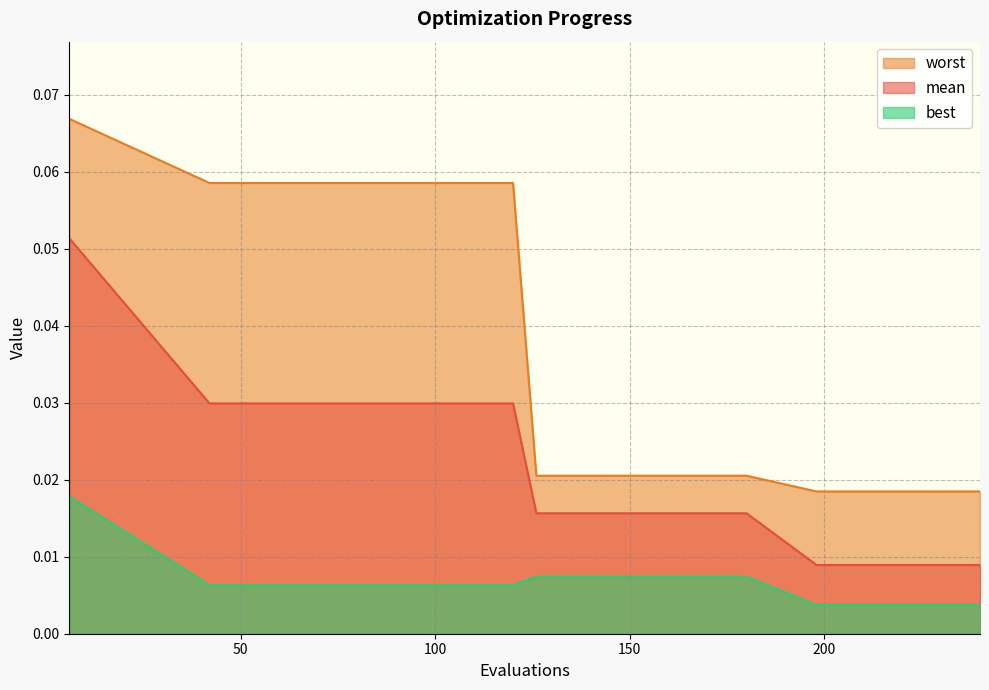

Reading right to left, list all the values displayed in this chart.

mean: 0.0	0.0	0.0	0.0	0.0	0.0	0.0	0.0	0.0	0.0	0.0	0.0	0.0	0.0	0.0	0.1
best: 0.0	0.0	0.0	0.0	0.0	0.0	0.0	0.0	0.0	0.0	0.0	0.0	0.0	0.0	0.0	0.0
worst: 0.0	0.0	0.0	0.0	0.0	0.0	0.0	0.0	0.0	0.1	0.1	0.1	0.1	0.1	0.1	0.1